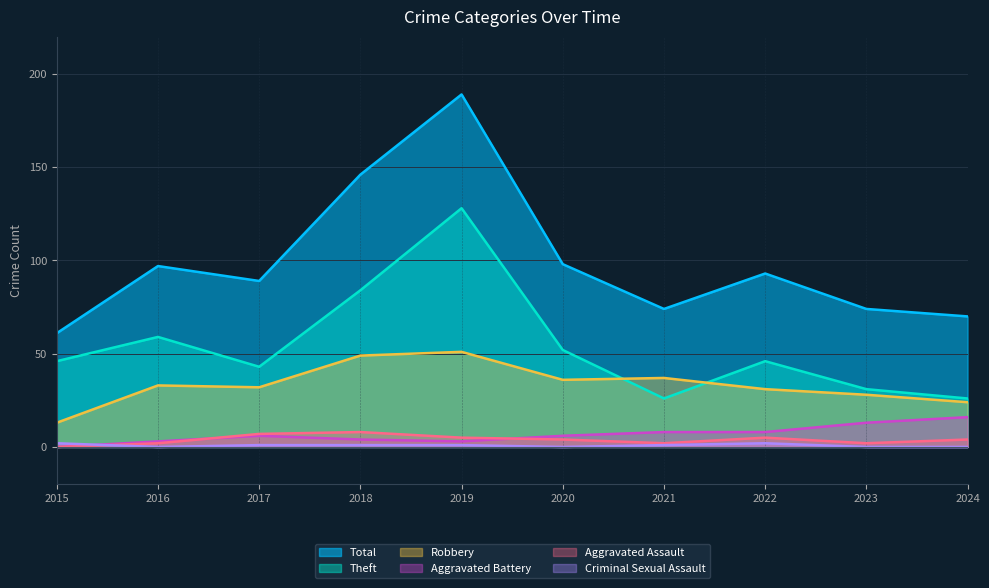

At which label does Theft reach its minimum?

2021